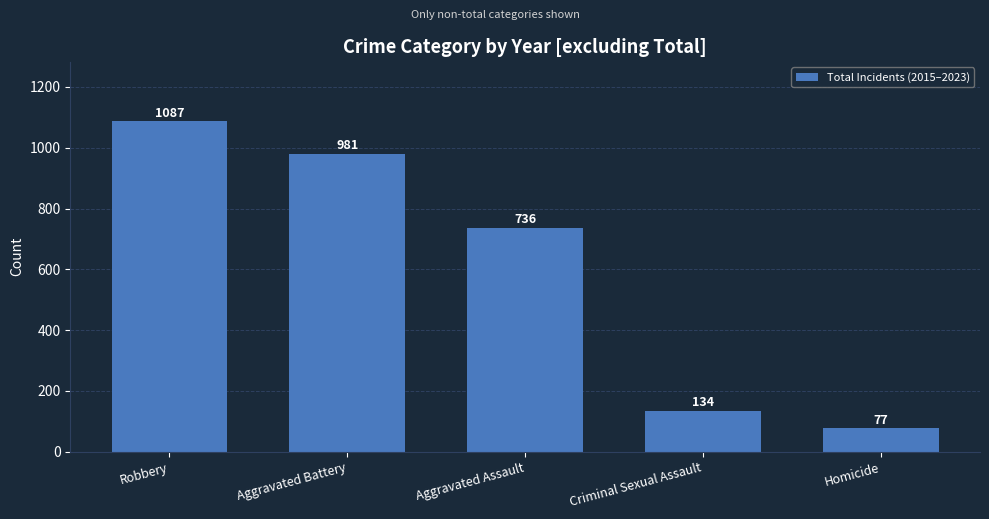

The chart shows a value of 1398 at Aggravated Battery. True or false?

False